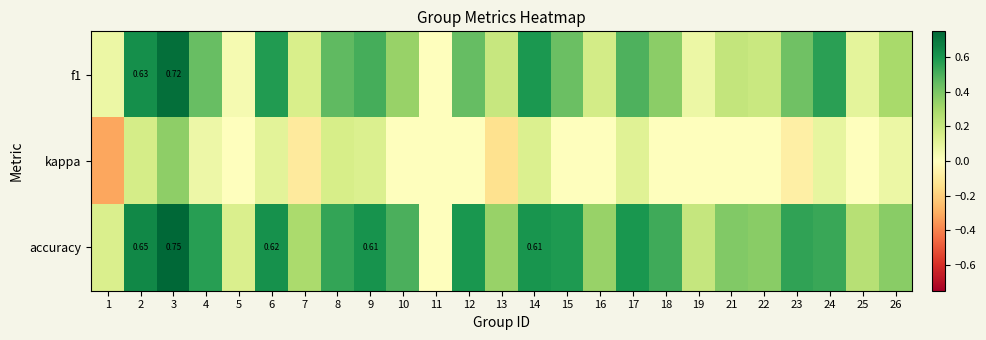

How many distinct data groups are displayed?

3